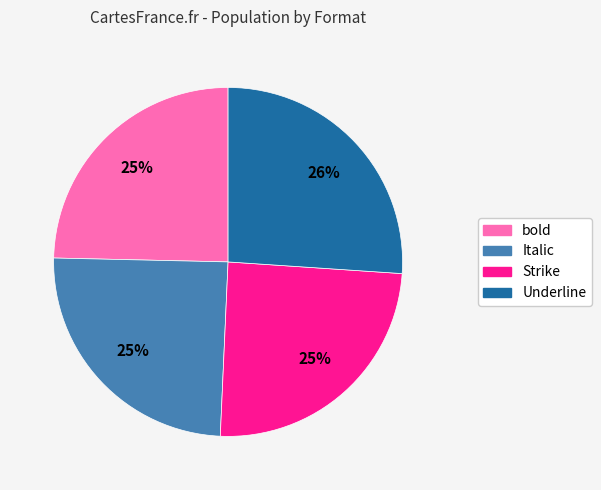

Which slice is the largest?

Underline